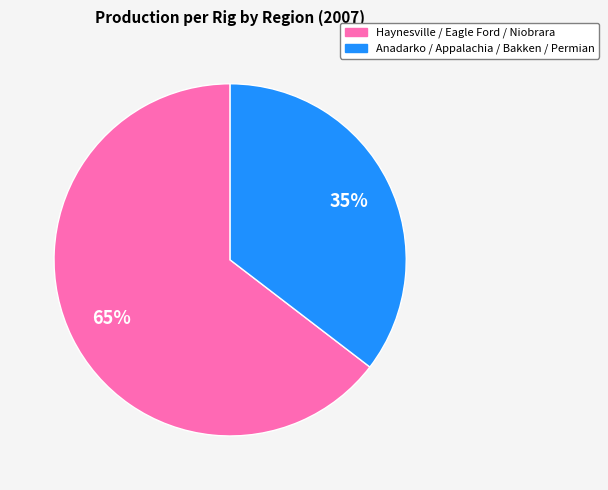

Count the number of slices in the pie.

2